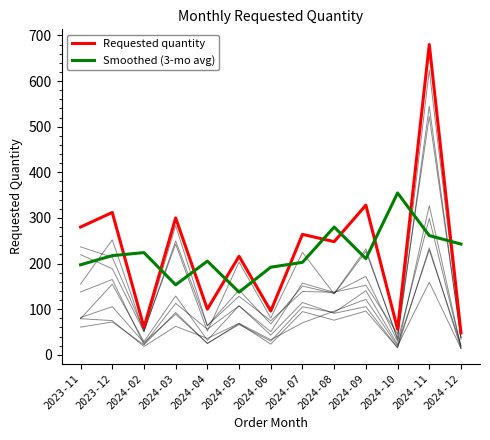

The value of Smoothed (3-mo avg) at 2024-02 is 224.0. True or false?

True